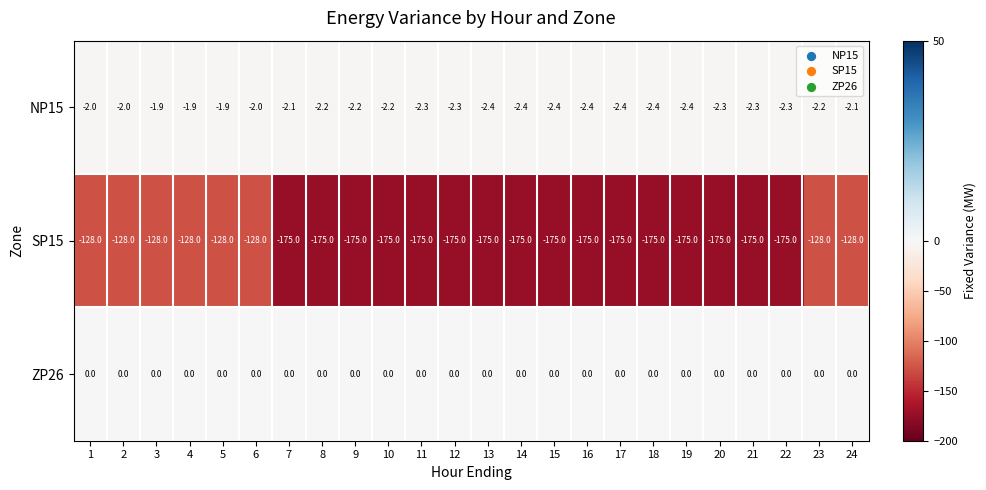

Which series has the largest total across all categories?

ZP26